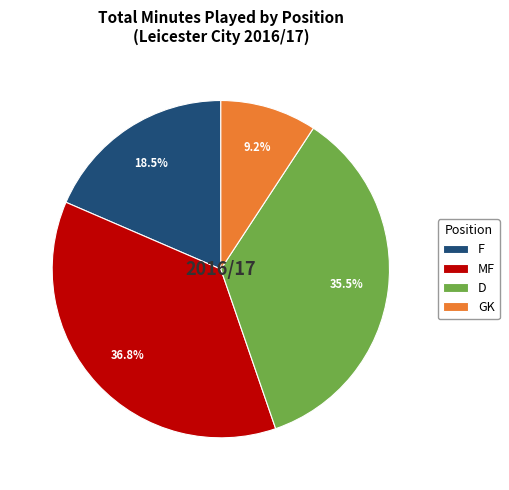

How many segments does this pie chart have?

4